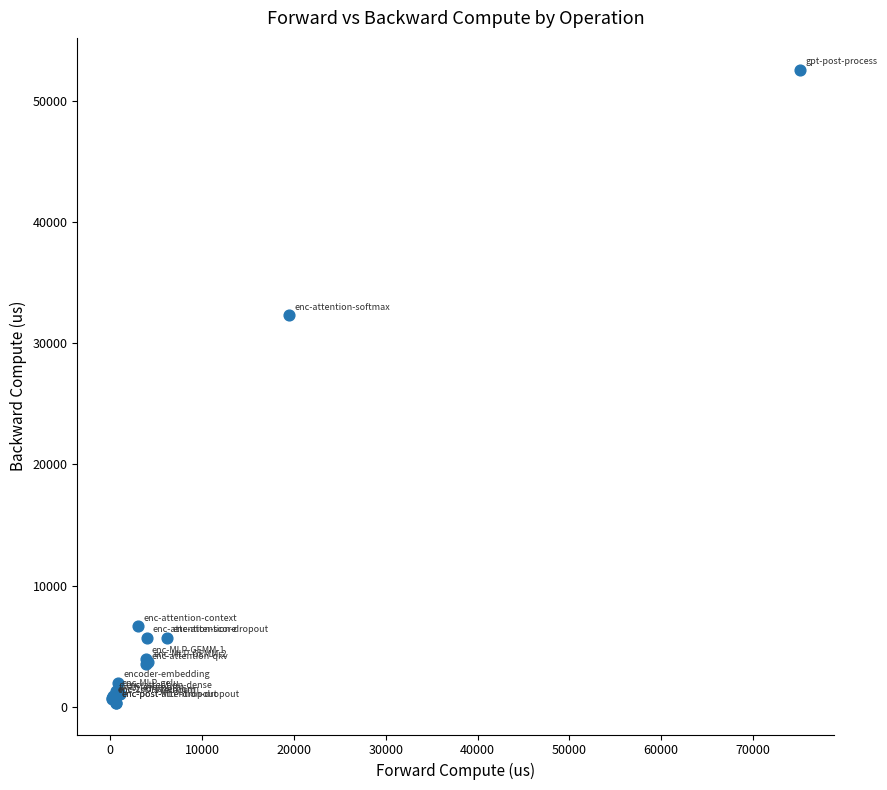

What Y value in the scatter plot is closest to 26451?

32313.0